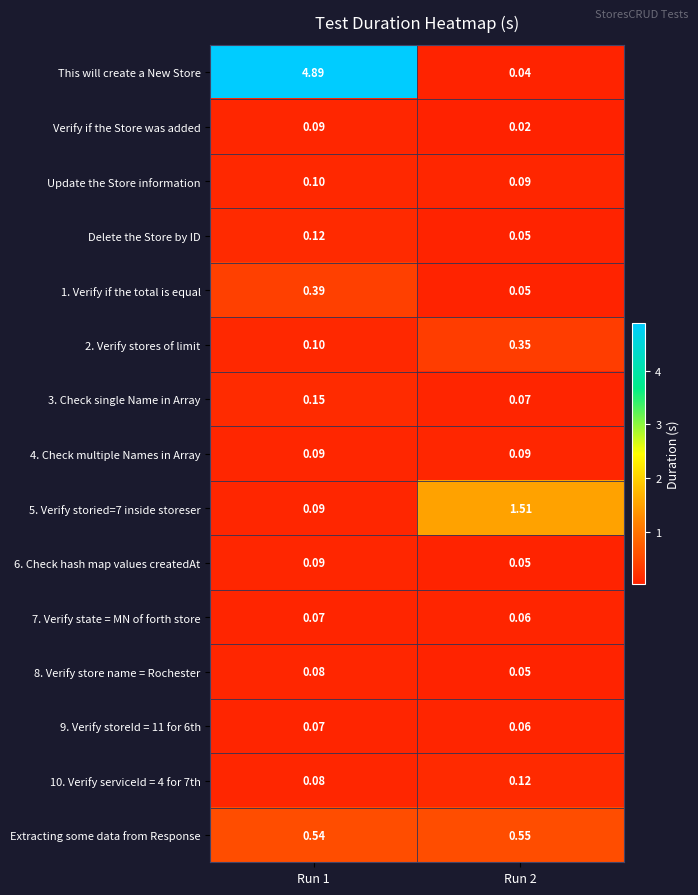

Which series has the largest range (max minus min)?

This will create a New Store